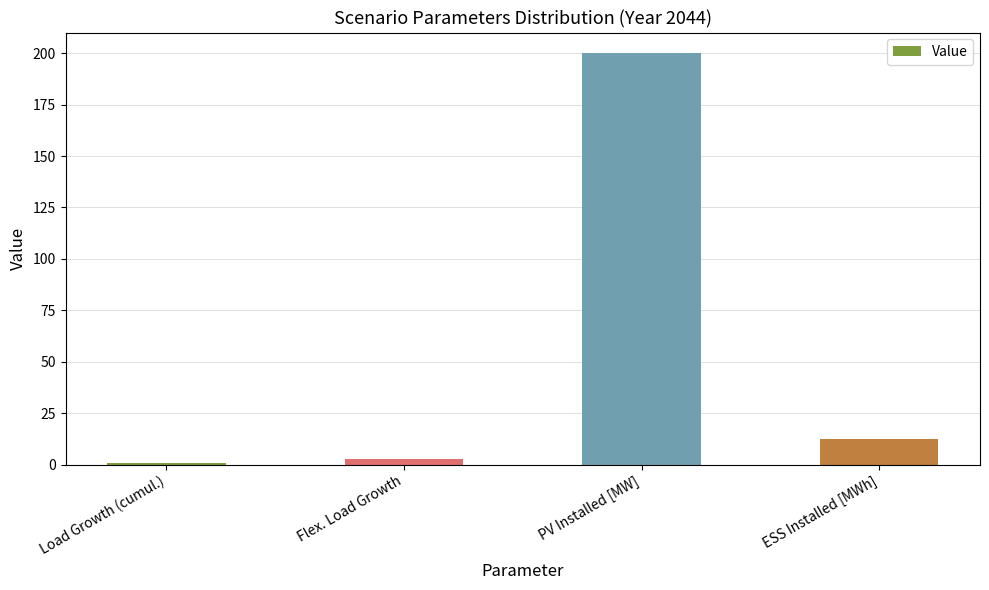

Are the bars grouped side by side (vs. stacked)?

No